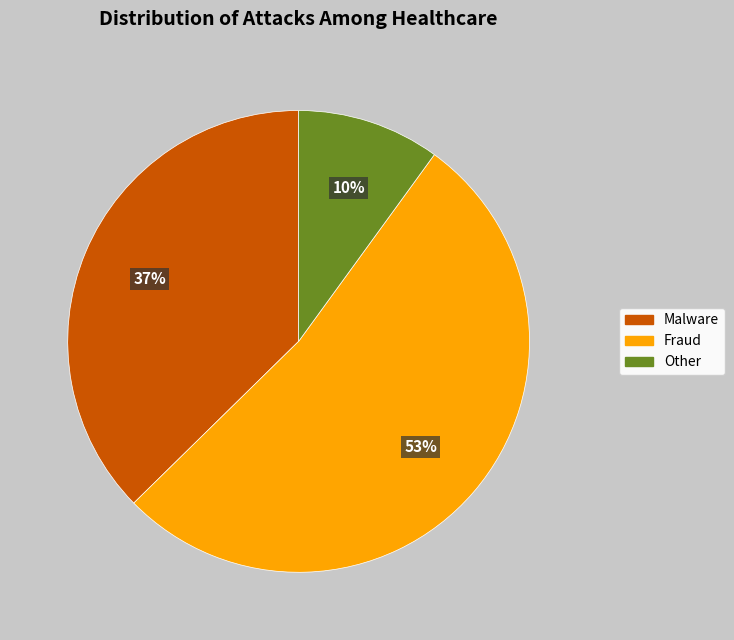

What percentage is the Other slice, to the nearest percent?

10%